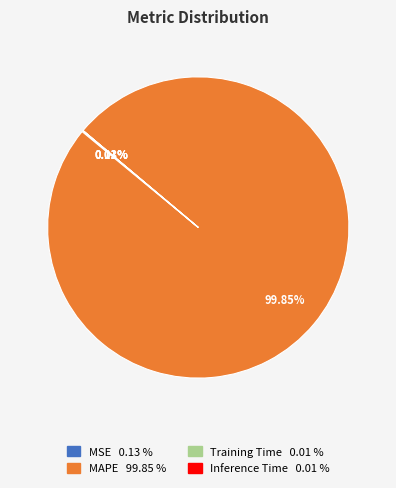

What is the largest slice in the pie chart?

MAPE